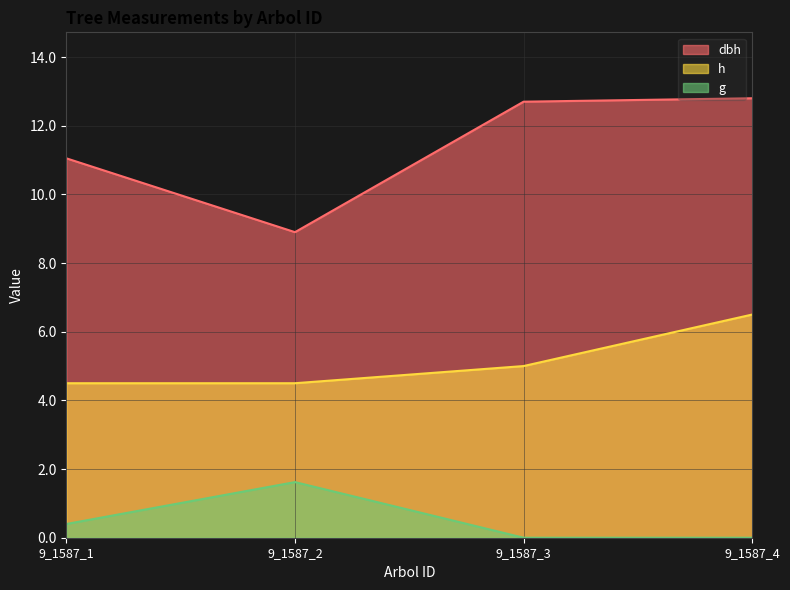

What are all the series names shown in the legend?

dbh, h, g